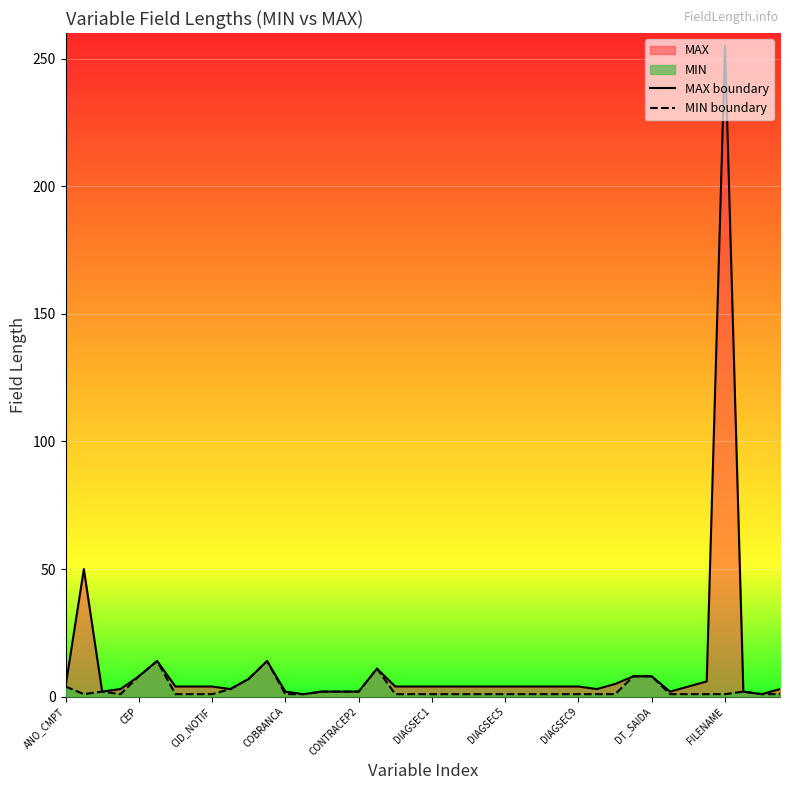

Which series has the widest spread of values?

MAX boundary